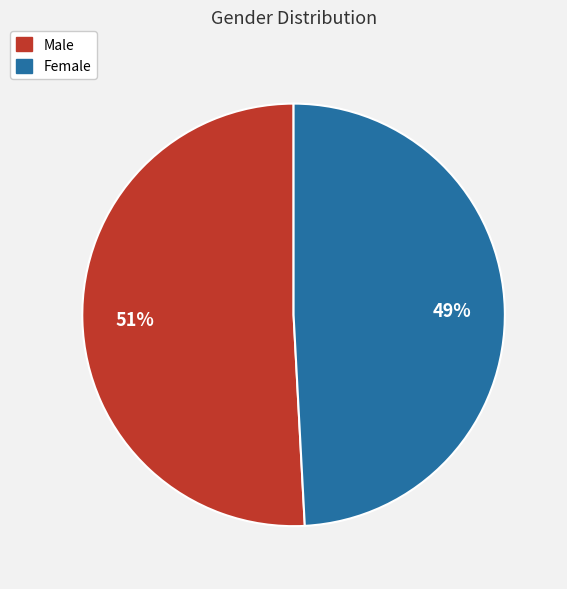

To the nearest percent, what percentage of the pie is Female?

49%